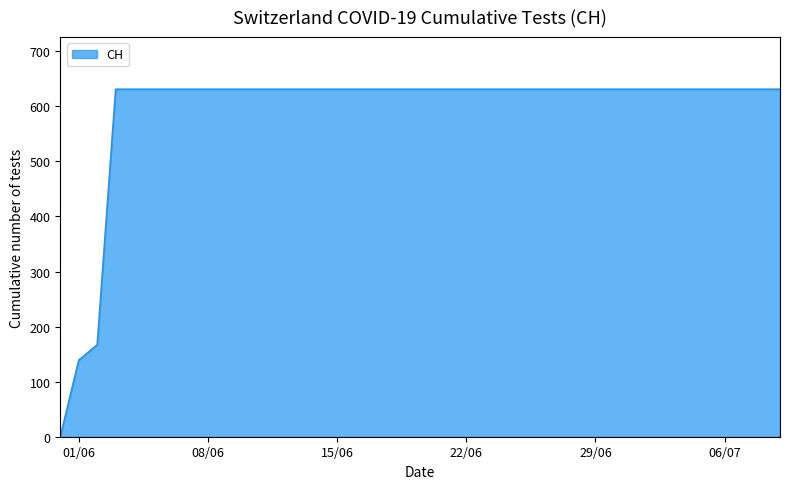

What is the greatest value displayed?

631